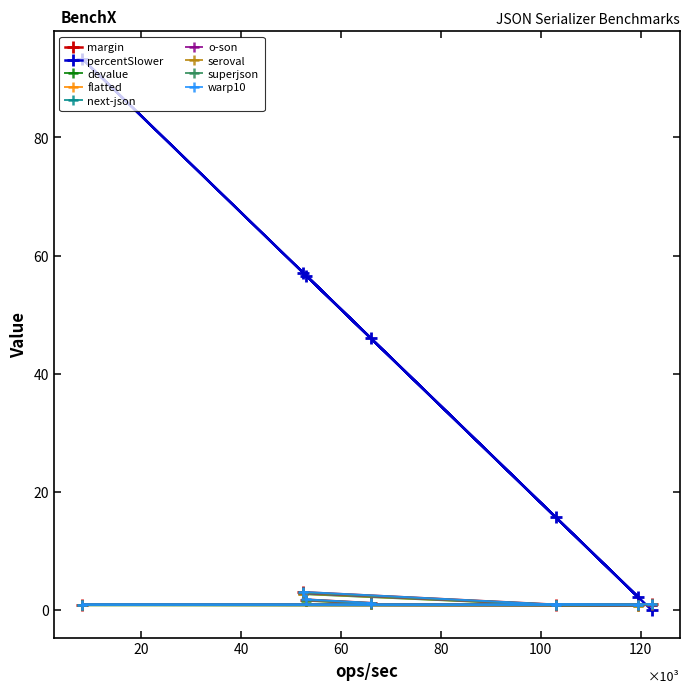

Which series changed the most between o-son and warp10?

percentSlower